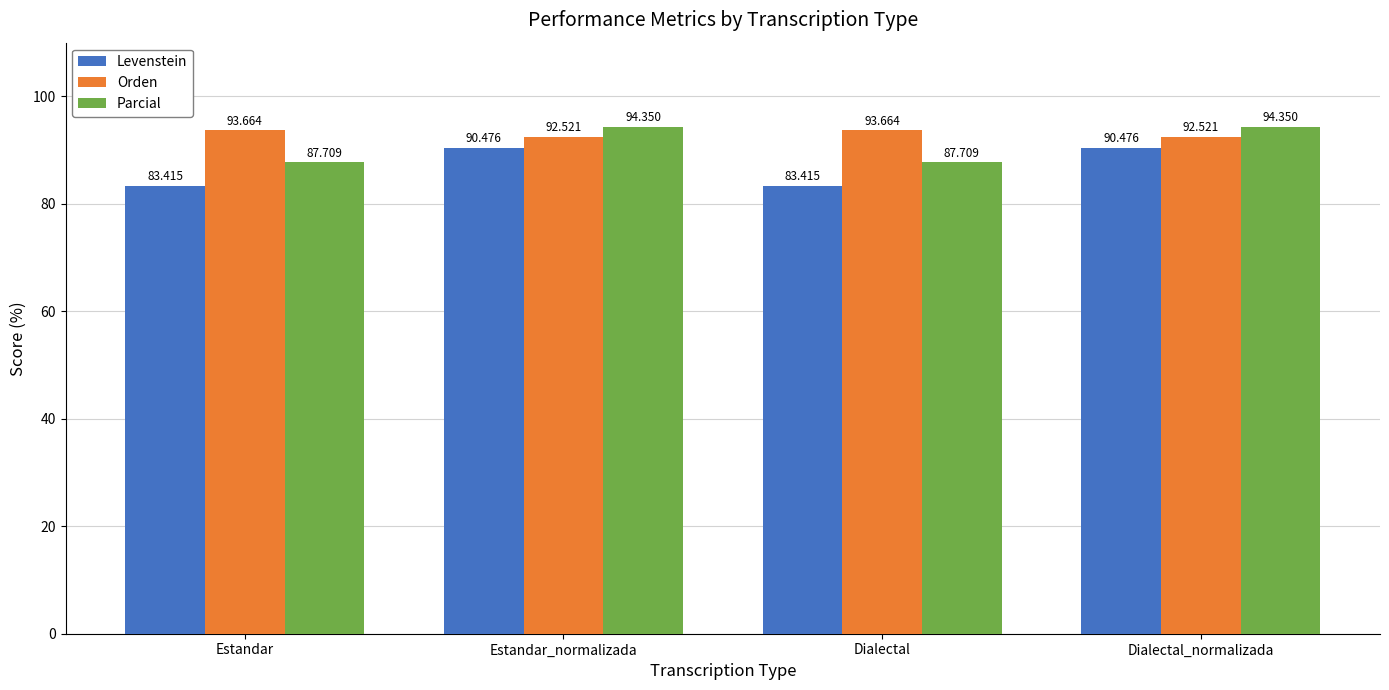

The value of Levenstein at Dialectal_normalizada is 140.0. True or false?

False